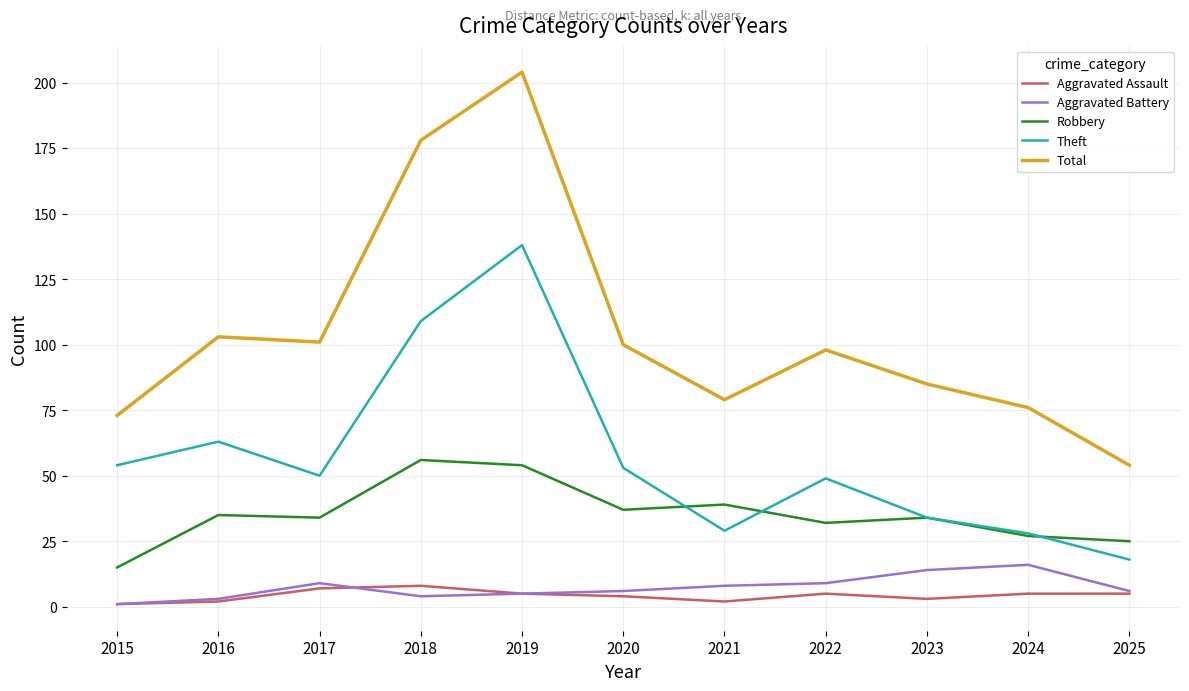

Which series has the largest range (max minus min)?

Total